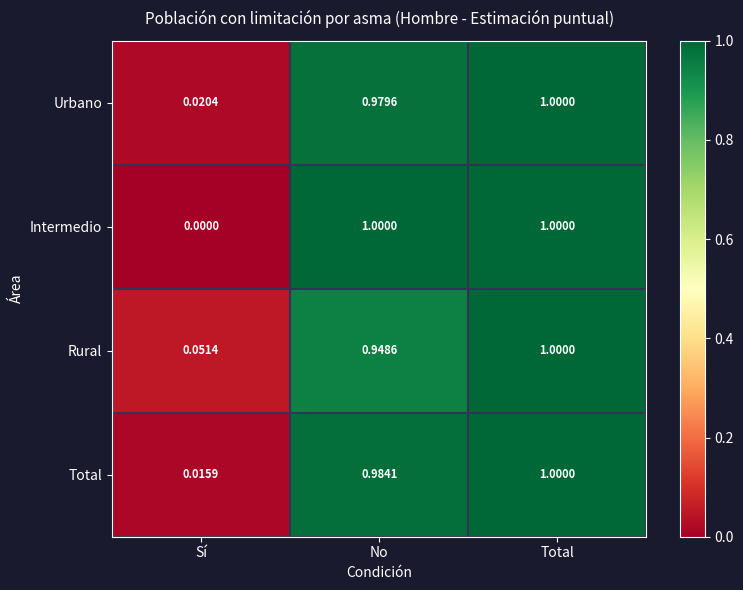

At how many categories does at least one series exceed 0?

3